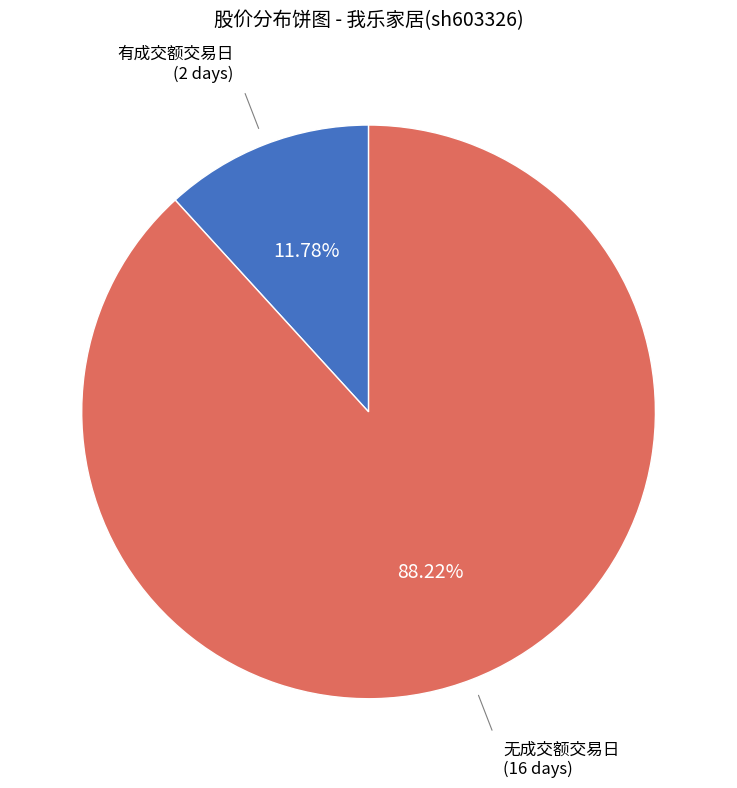

Rank the categories by value from lowest to highest.

有成交额交易日, 无成交额交易日